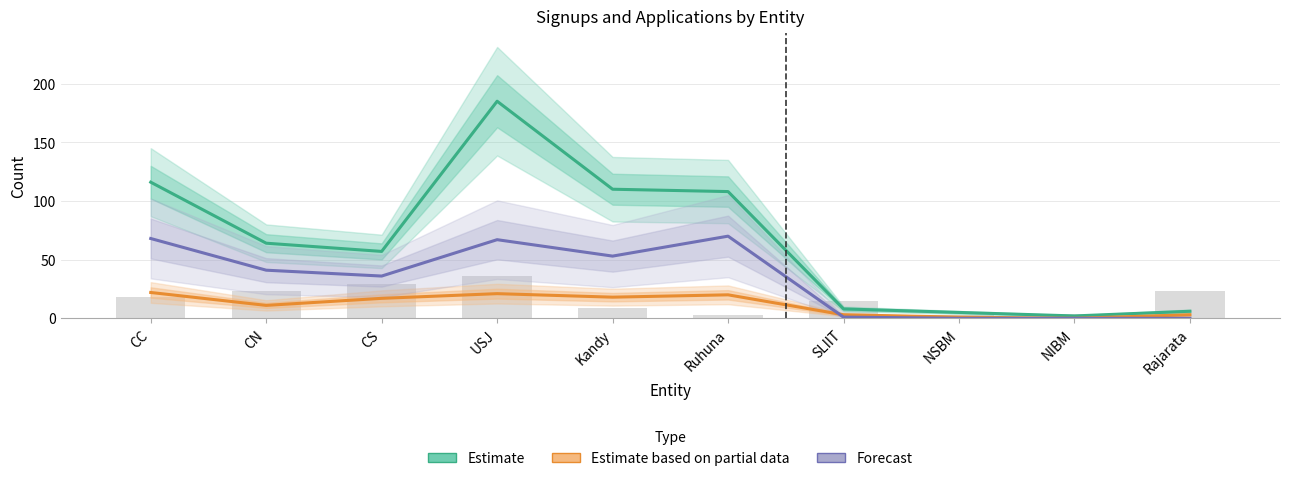

Reading right to left, transcribe all the data shown in this chart.

Estimate: 6	2	5	8	108	110	185	57	64	116
Estimate based on partial data: 3	0	1	3	20	18	21	17	11	22
Forecast: 0	0	0	1	70	53	67	36	41	68